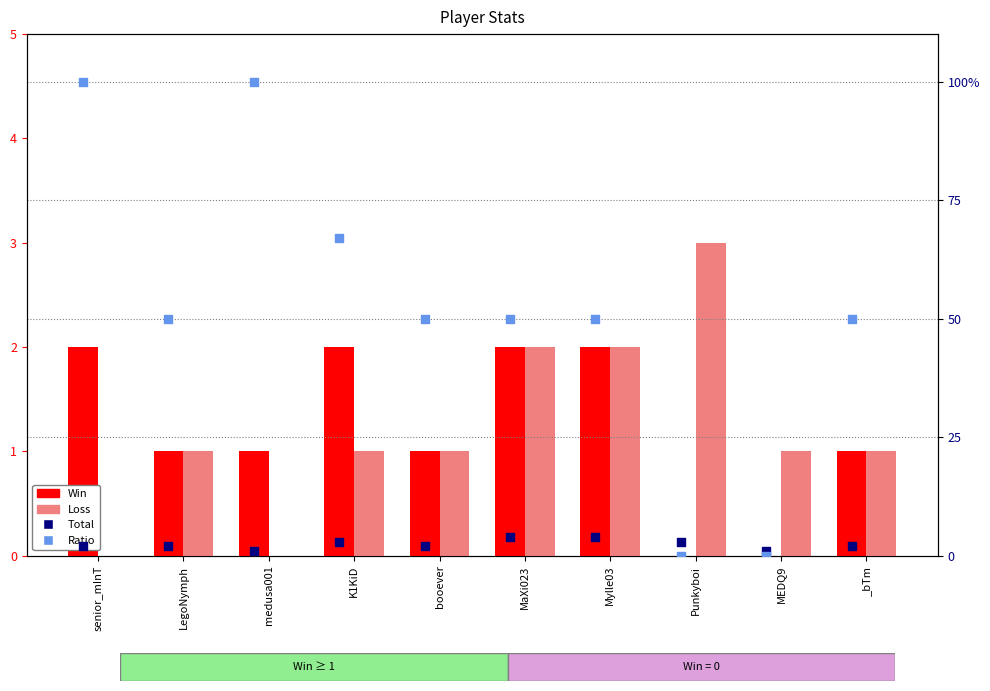

Which series has the largest total across all categories?

Ratio